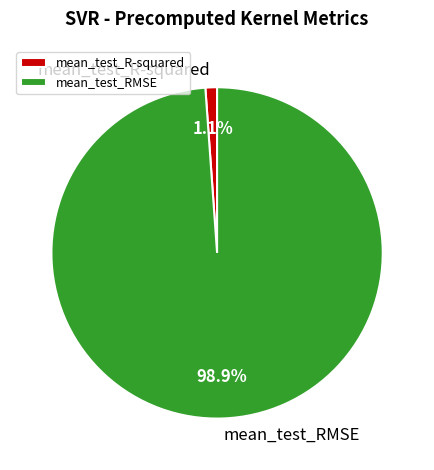

To the nearest percent, what portion does mean_test_RMSE represent?

99%